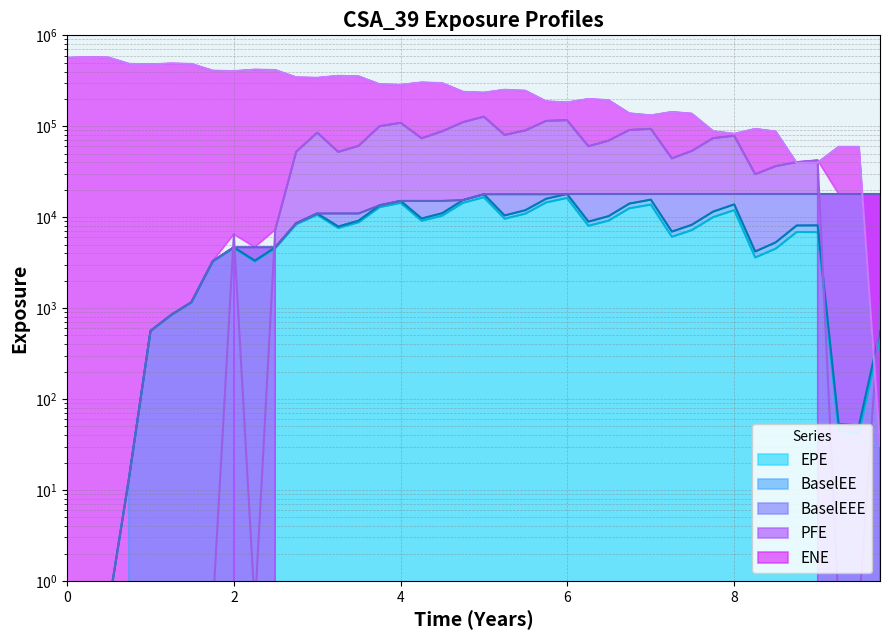

List the series in order of their peak value, highest first.

ENE, PFE, BaselEE, BaselEEE, EPE